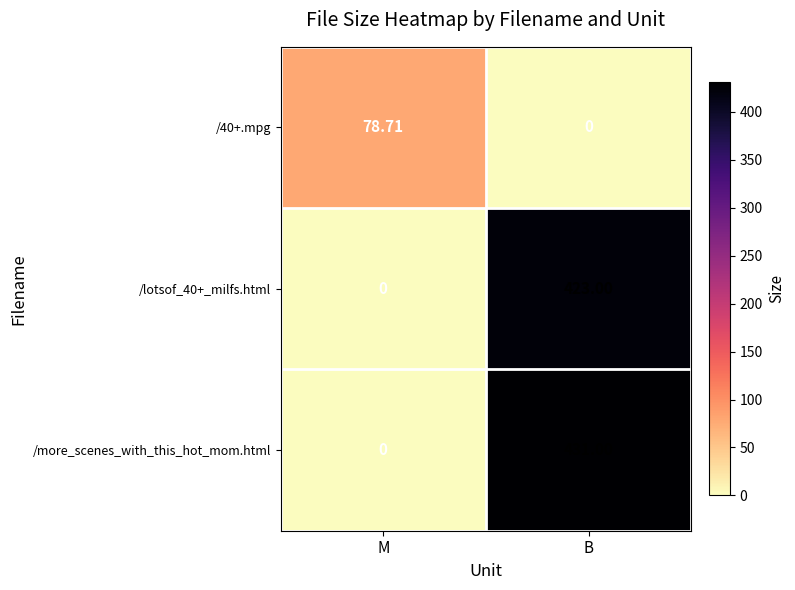

Rank the series by their maximum value, from highest to lowest.

/more_scenes_with_this_hot_mom.html, /lotsof_40+_milfs.html, /40+.mpg